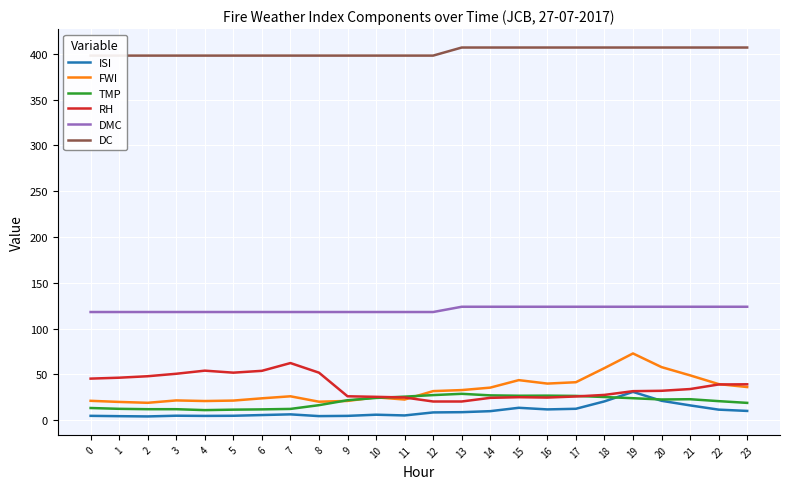

List the labels in order of FWI value, largest first.

19, 20, 18, 21, 15, 17, 16, 22, 23, 14, 13, 12, 7, 10, 6, 11, 3, 5, 0, 9, 4, 8, 1, 2